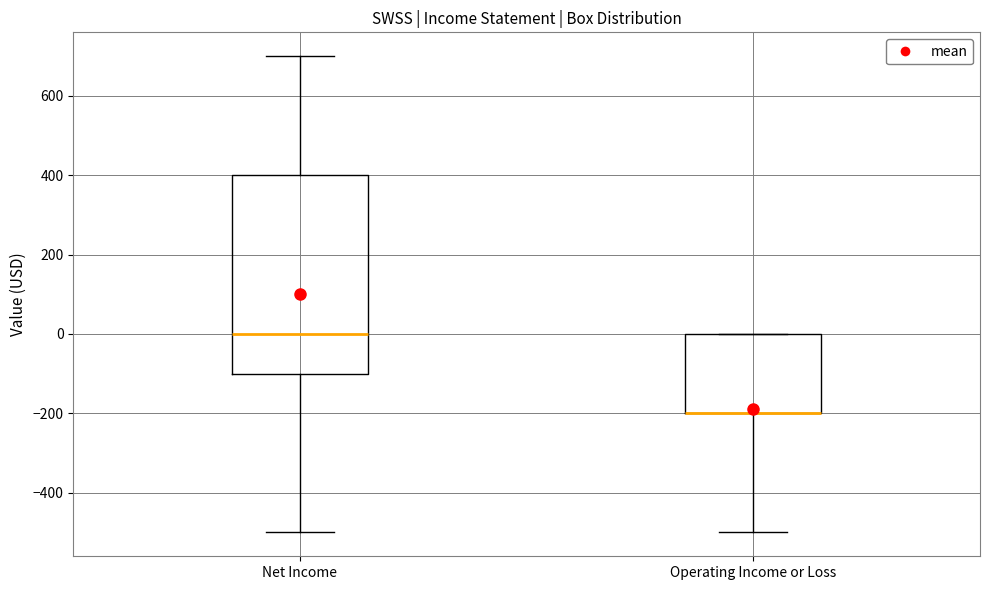

Reading left to right, read every box against the y-axis: the position of its median line, the range the box covers, and the ends of its whiskers. The values are not printed on the chart, so give them approximately, as read against the axis.

Net Income: median 0, box -100 to 400, whiskers -500 to 700
Operating Income or Loss: median -200 (drawn on the box's lower edge), box -200 to 0, whiskers -500 to 0